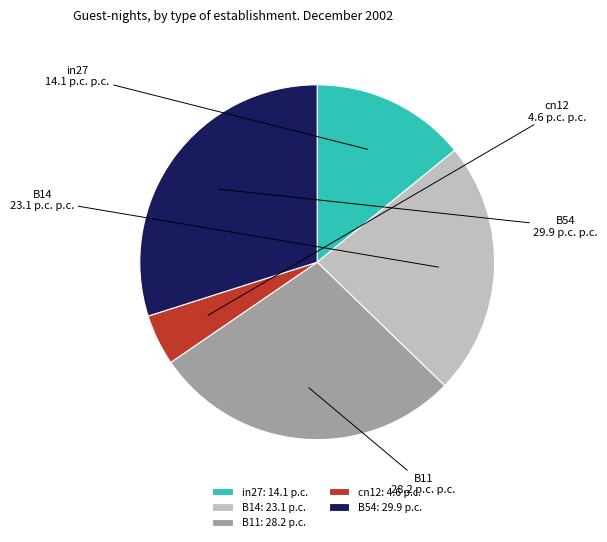

Which slice is the largest?

B54